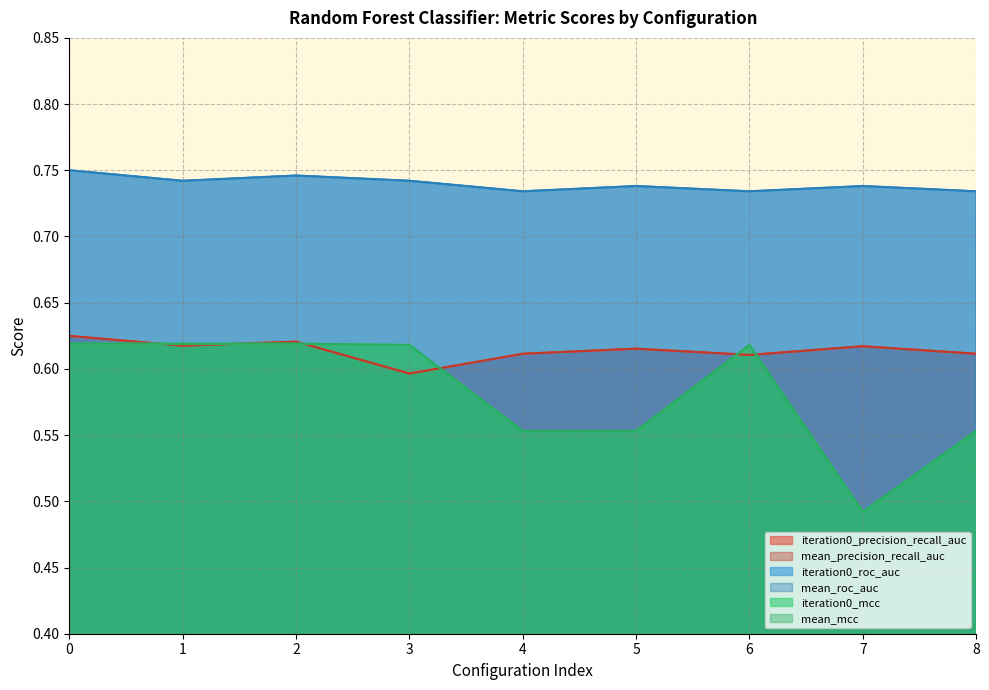

Which has a higher value, 6 or 3?

6